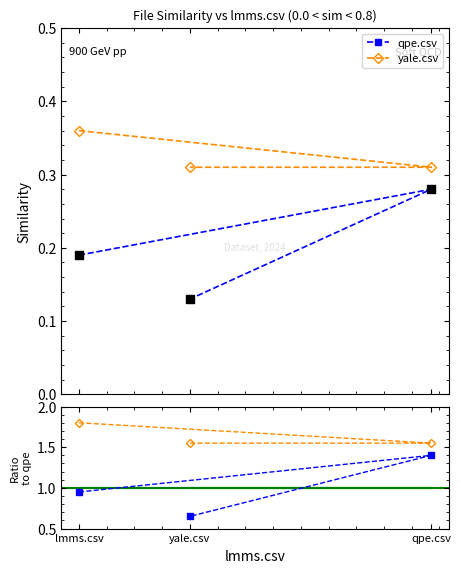

At which category is the sum across all series the highest?

qpe.csv